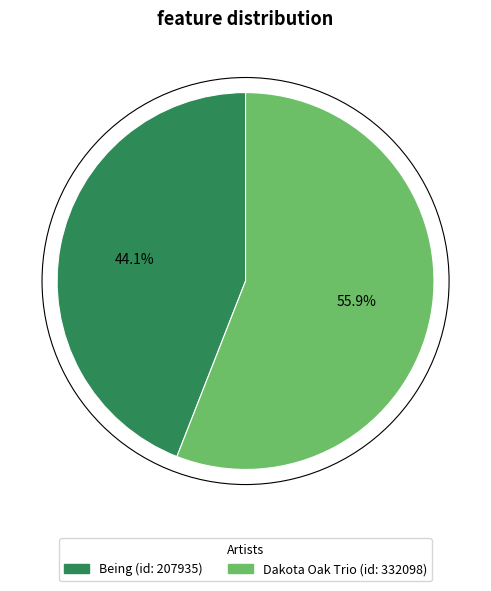

To the nearest percent, what is the combined percentage of Dakota Oak Trio and Being?

100%